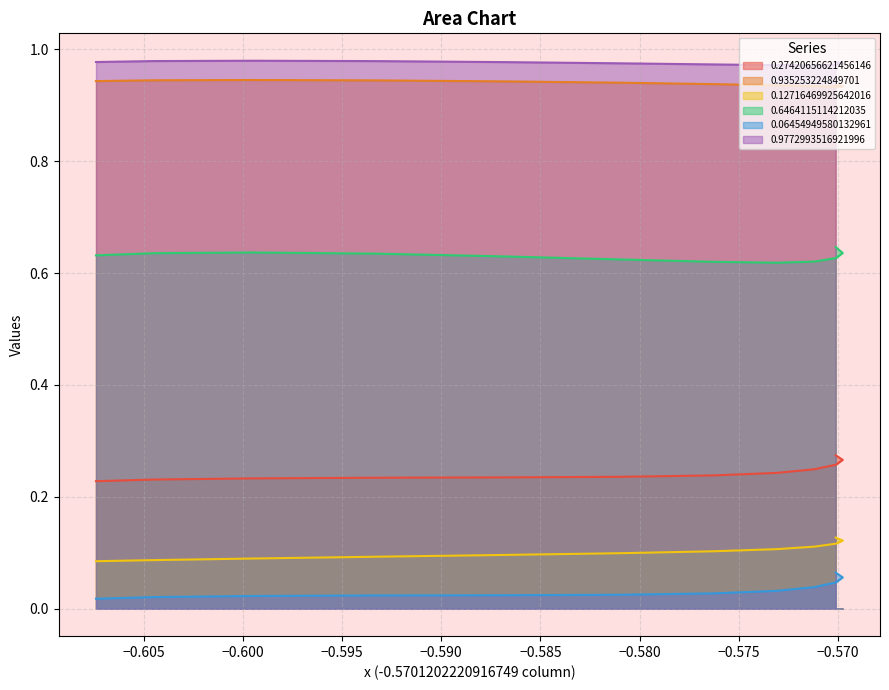

True or false: 0.06454949580132961 and 0.935253224849701 intersect in this chart.

False